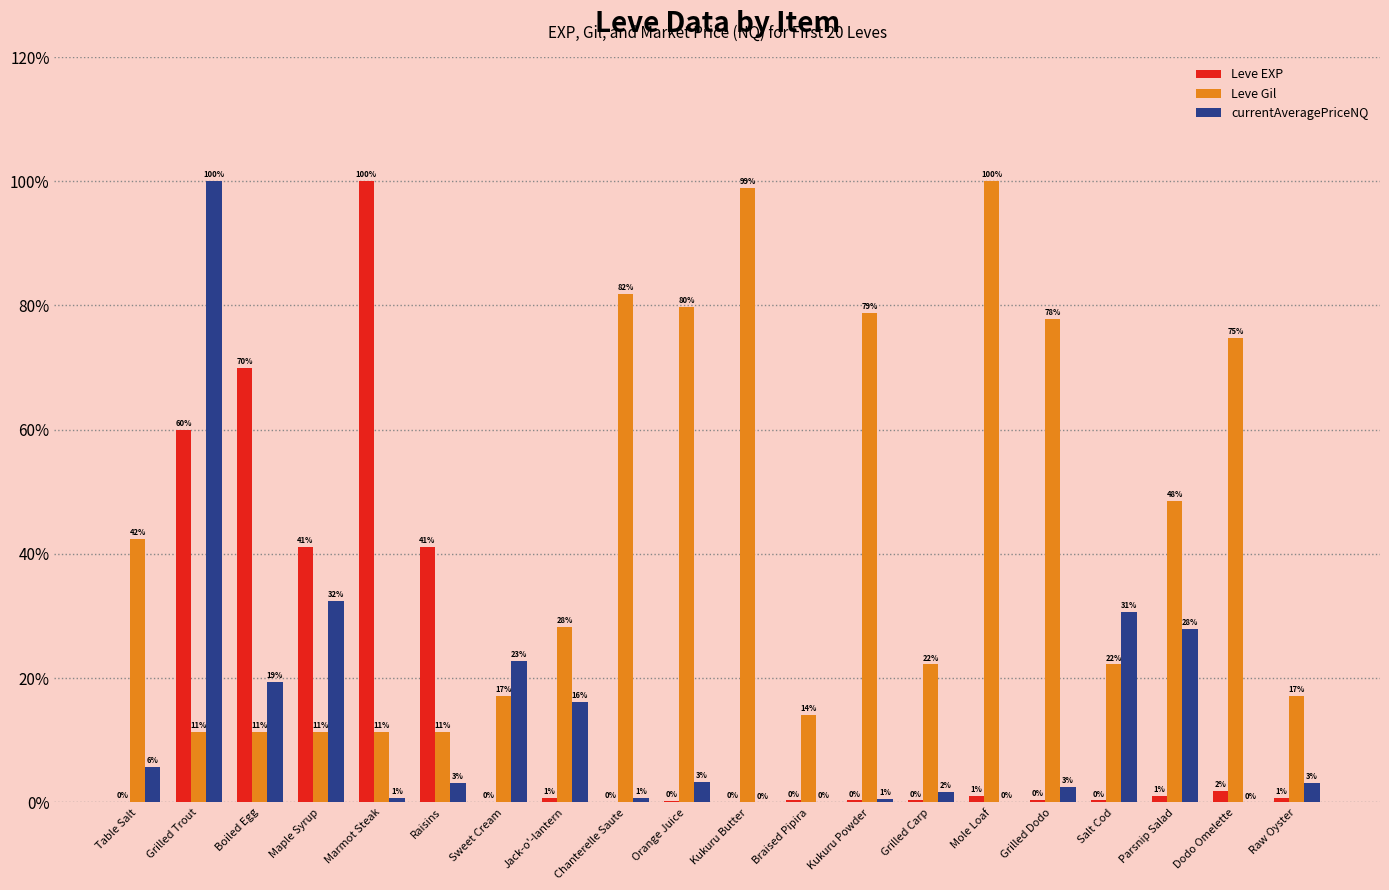

Which series has the largest total across all categories?

Leve Gil